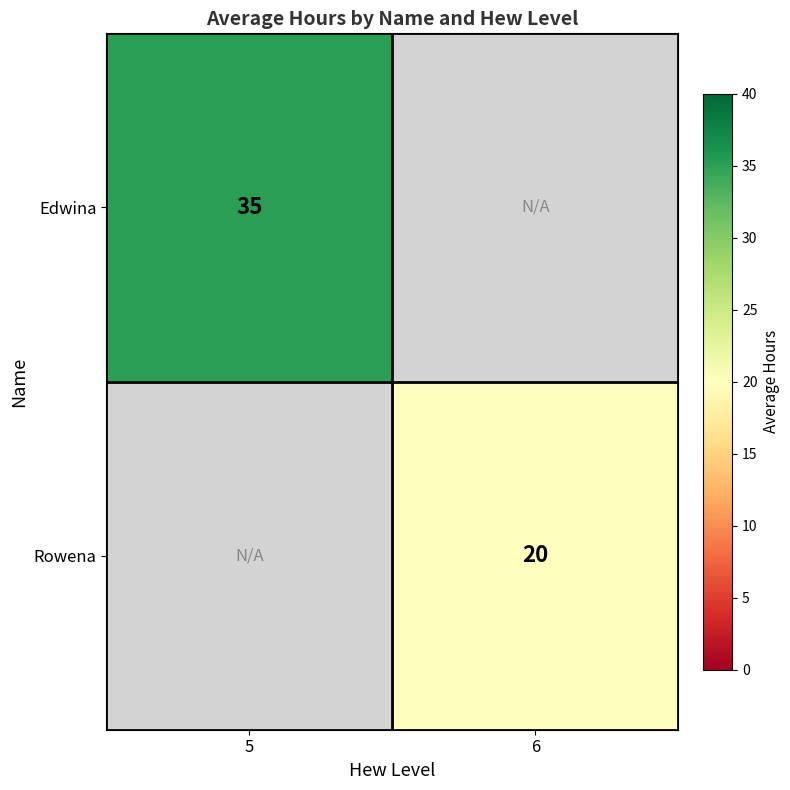

The Rowena series shows 20 at 6. True or false?

True